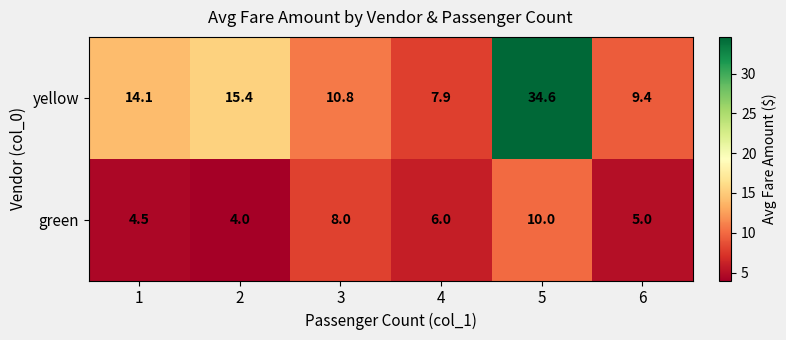

Read the green value at 1.

4.5